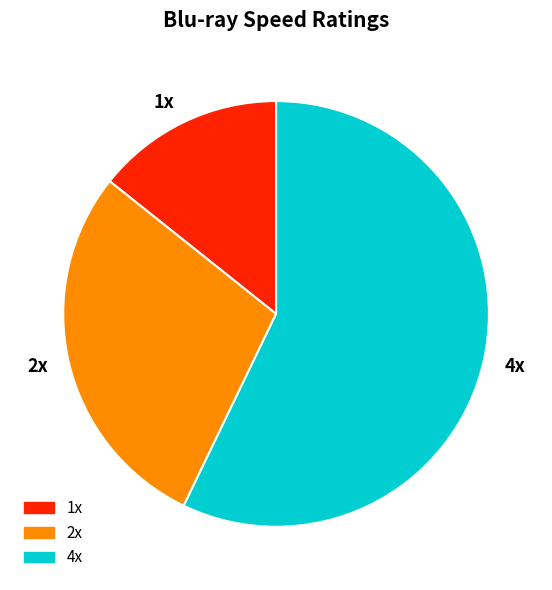

Is it true that 2x is 19% of the pie?

False